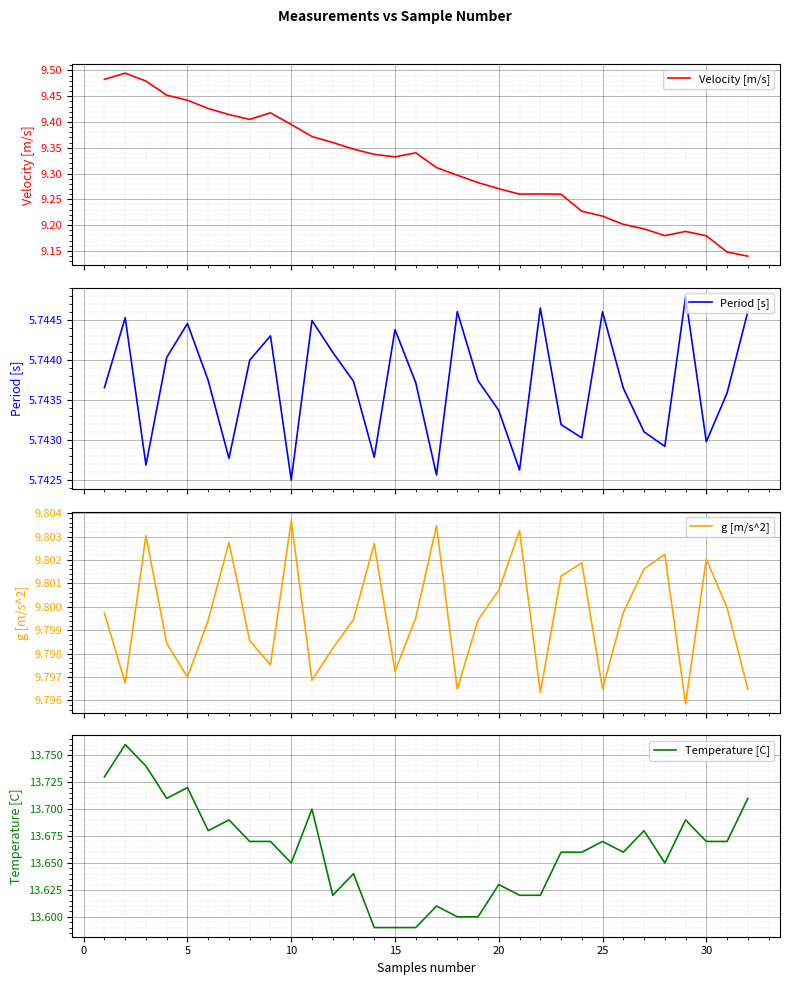

How many interior local peaks does the Period [s] series have?

9